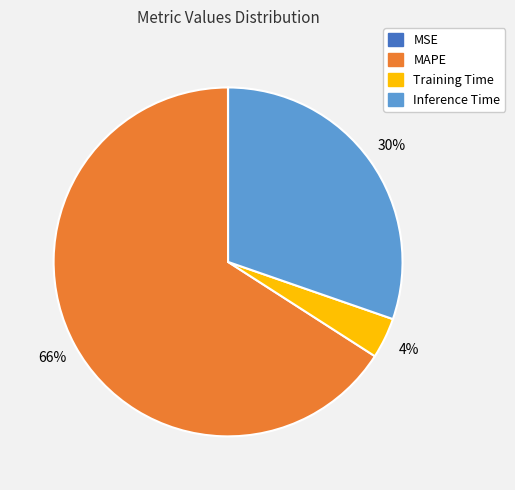

Does any single category account for the majority?

Yes